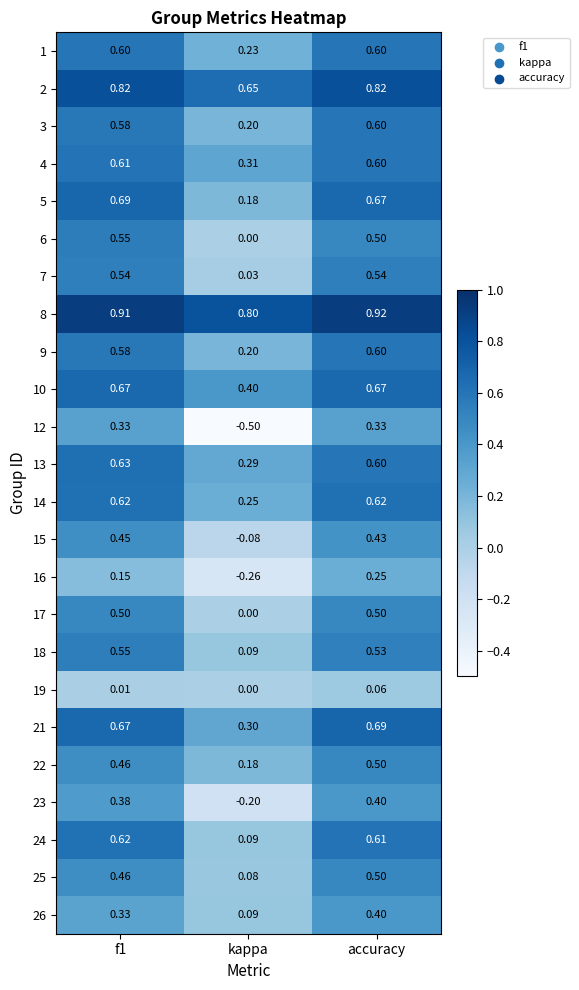

At which label is 15 closest to 0?

kappa